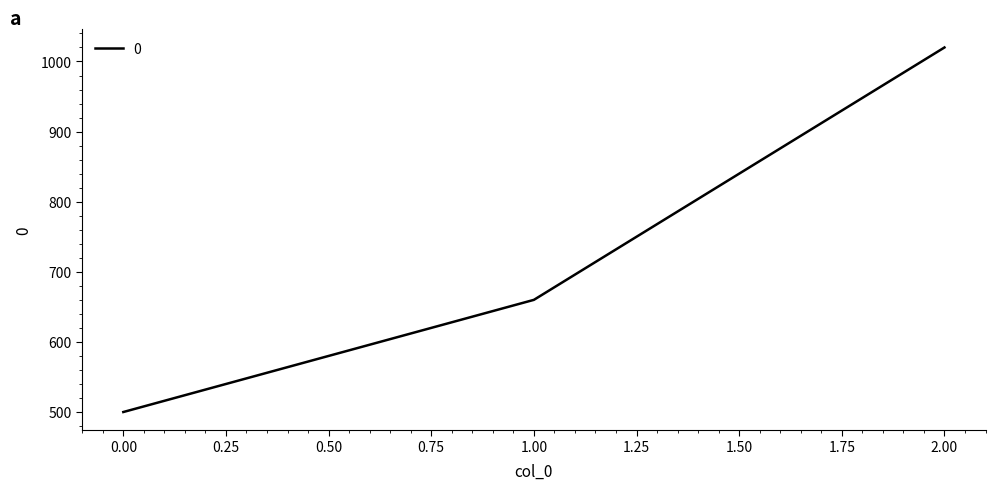

Is it true that the value at 1.00 is 1115?

False